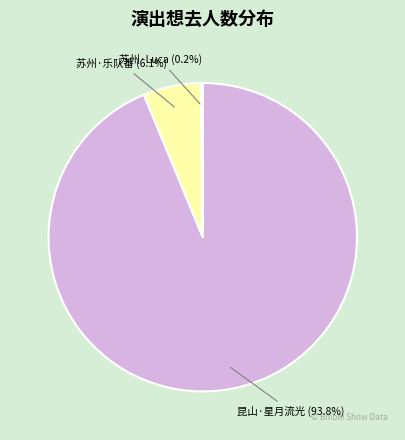

Which slice is the largest?

昆山·星月流光